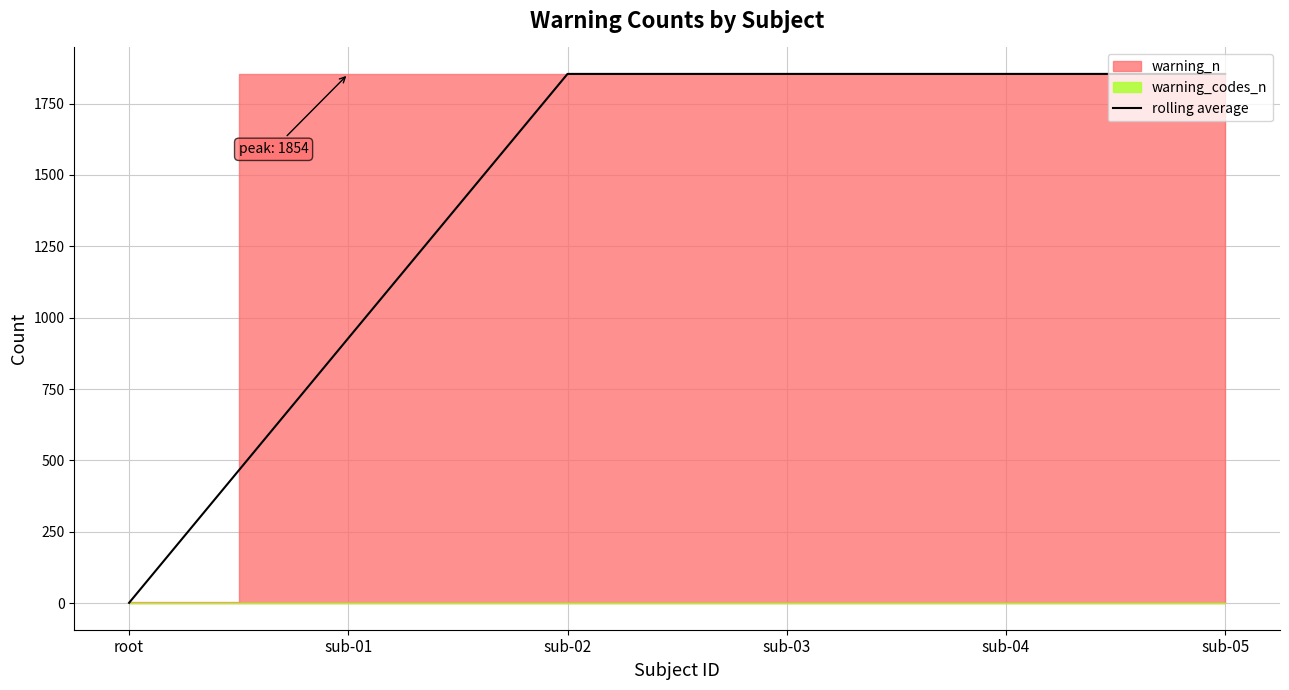

What is the label of the 5th point from the right?

sub-01